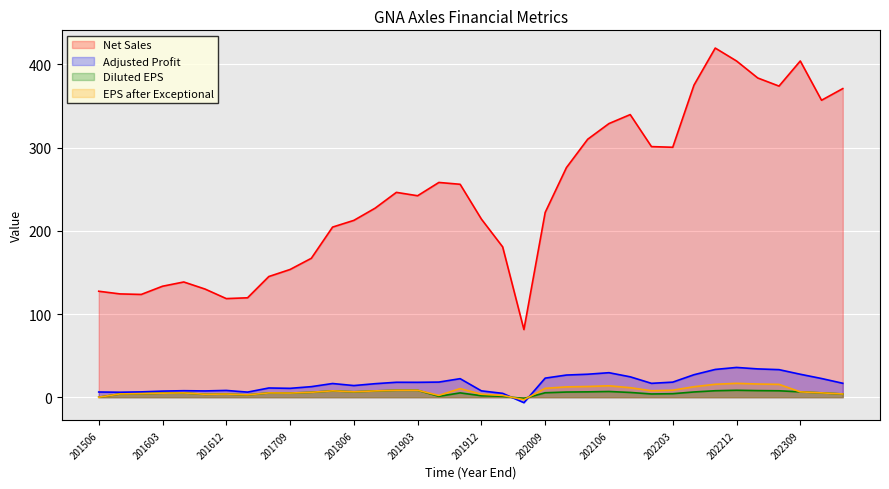

At which category does Net Sales reach its first local peak?

201606